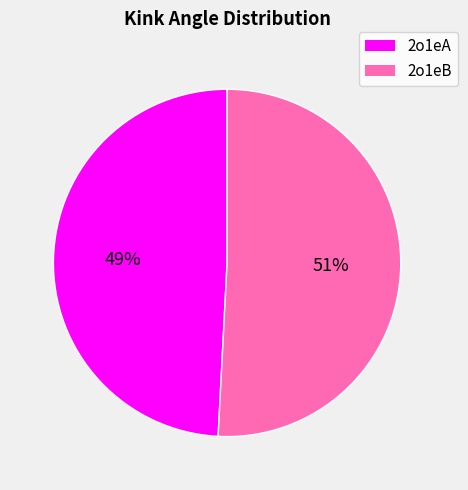

To the nearest percent, what portion does 2o1eB represent?

51%